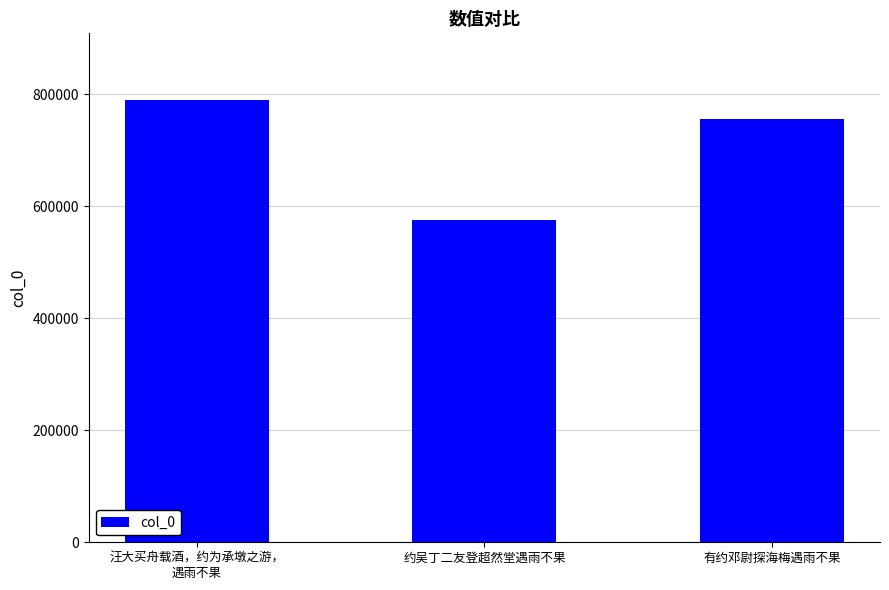

What is the change in value from 约吴丁二友登超然堂遇雨不果 to 有约邓尉探海梅遇雨不果?

+180098